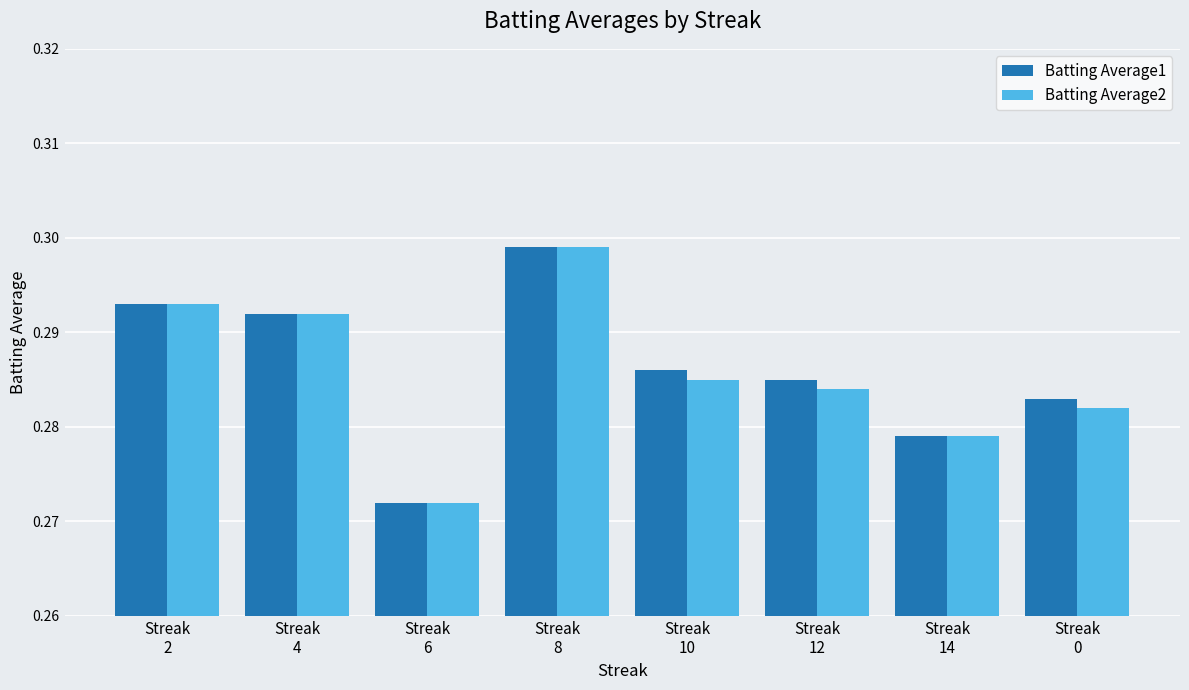

At how many categories does at least one series exceed 0?

8